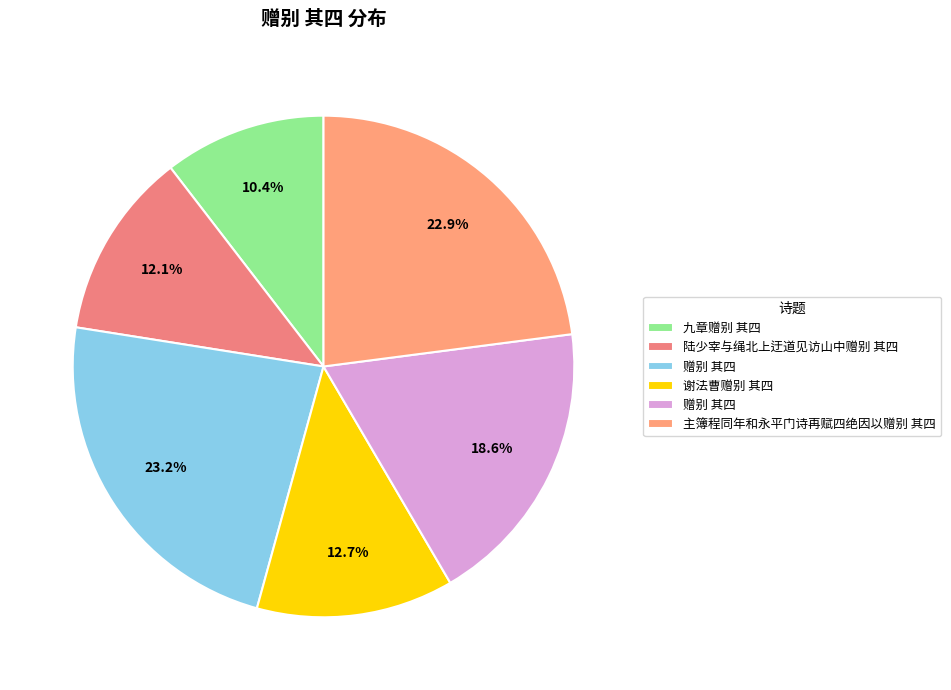

To the nearest percent, what is the average slice percentage?

17%